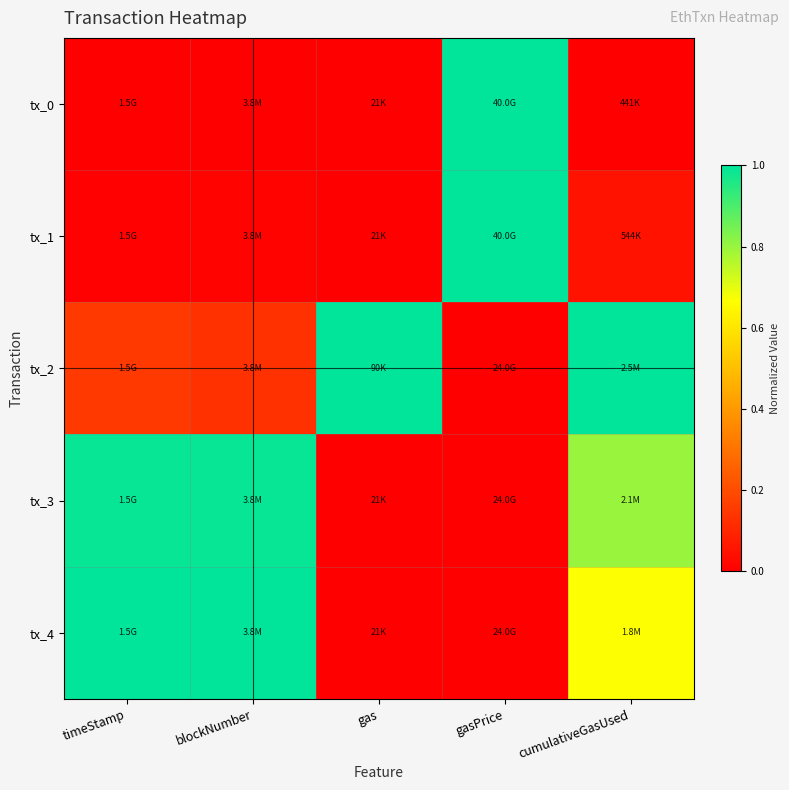

Rank the series at blockNumber from lowest to highest value.

tx_0, tx_1, tx_2, tx_3, tx_4